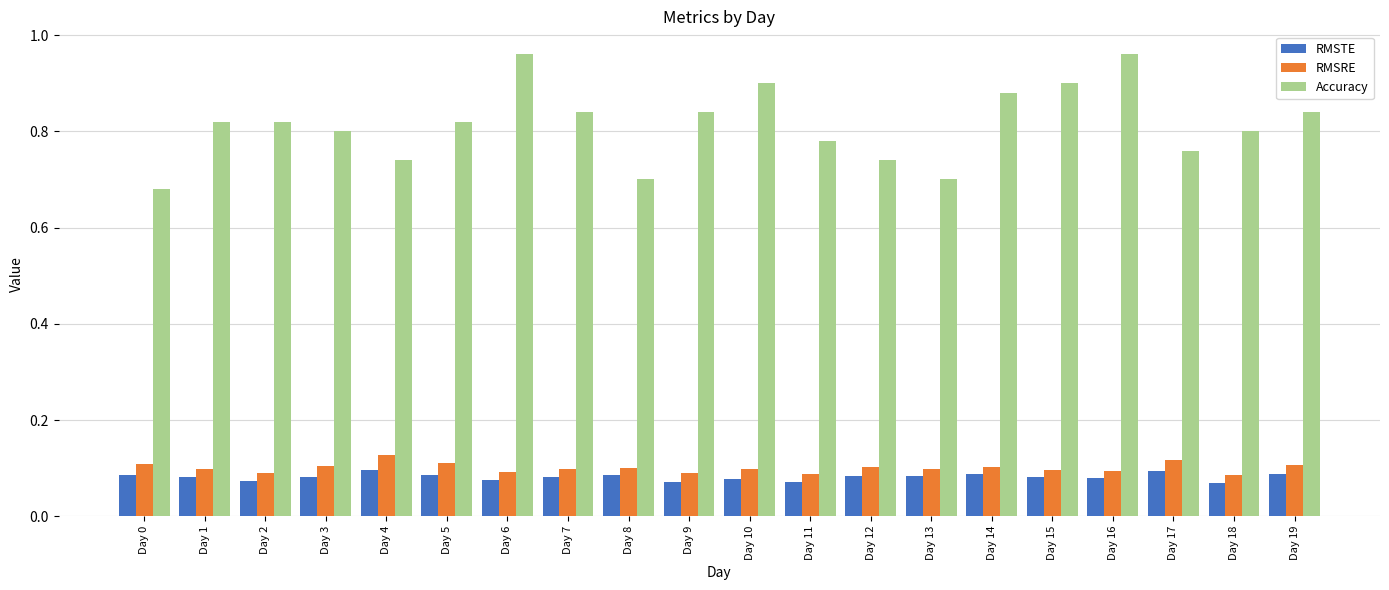

Between Day 5 and Day 15, which series saw the biggest shift?

Accuracy